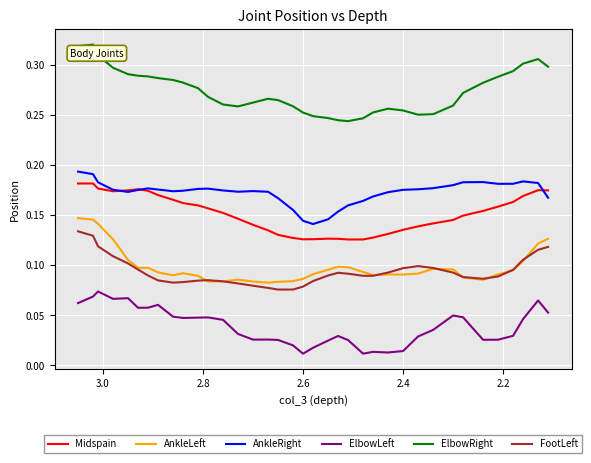

The value of FootLeft at 14 is 0.1. True or false?

False